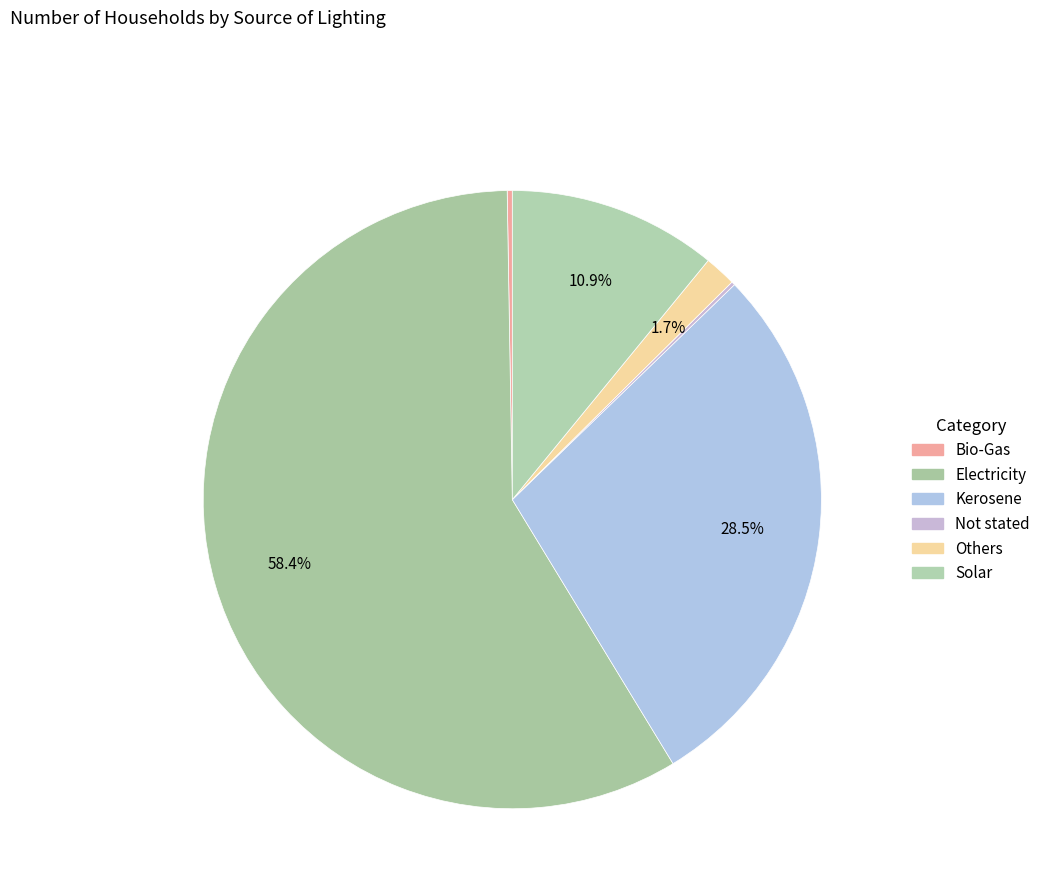

To the nearest percent, what is the difference between the largest and smallest slice percentages?

58%